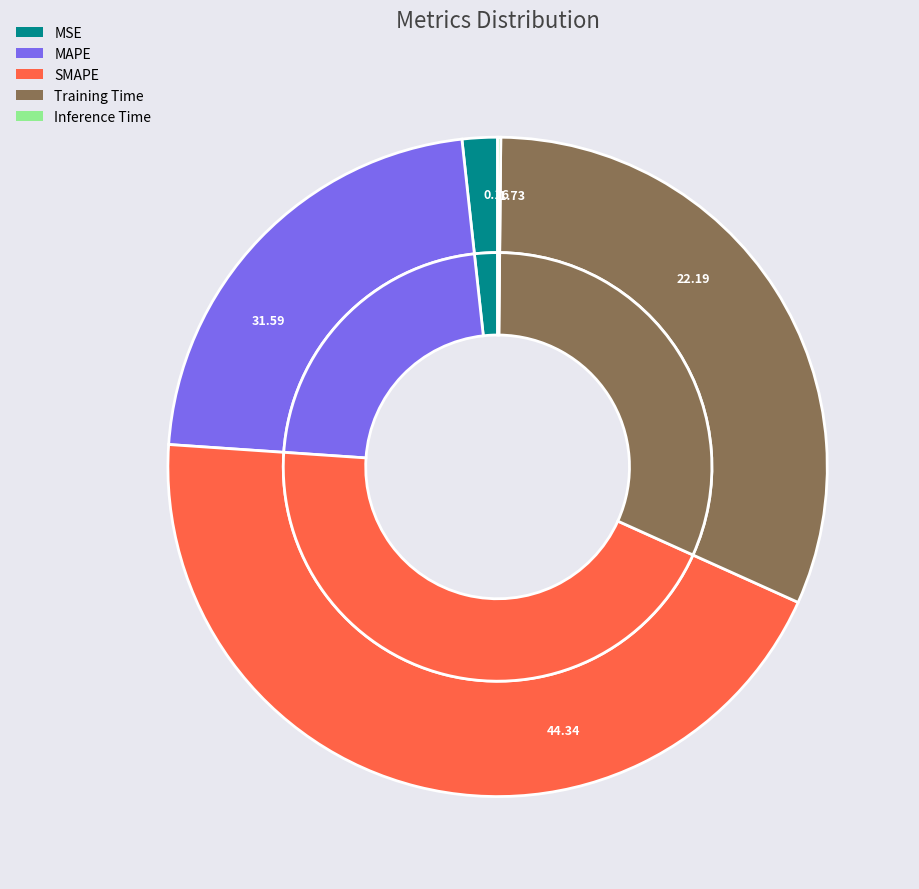

Does MSE account for over 50% of the chart?

No